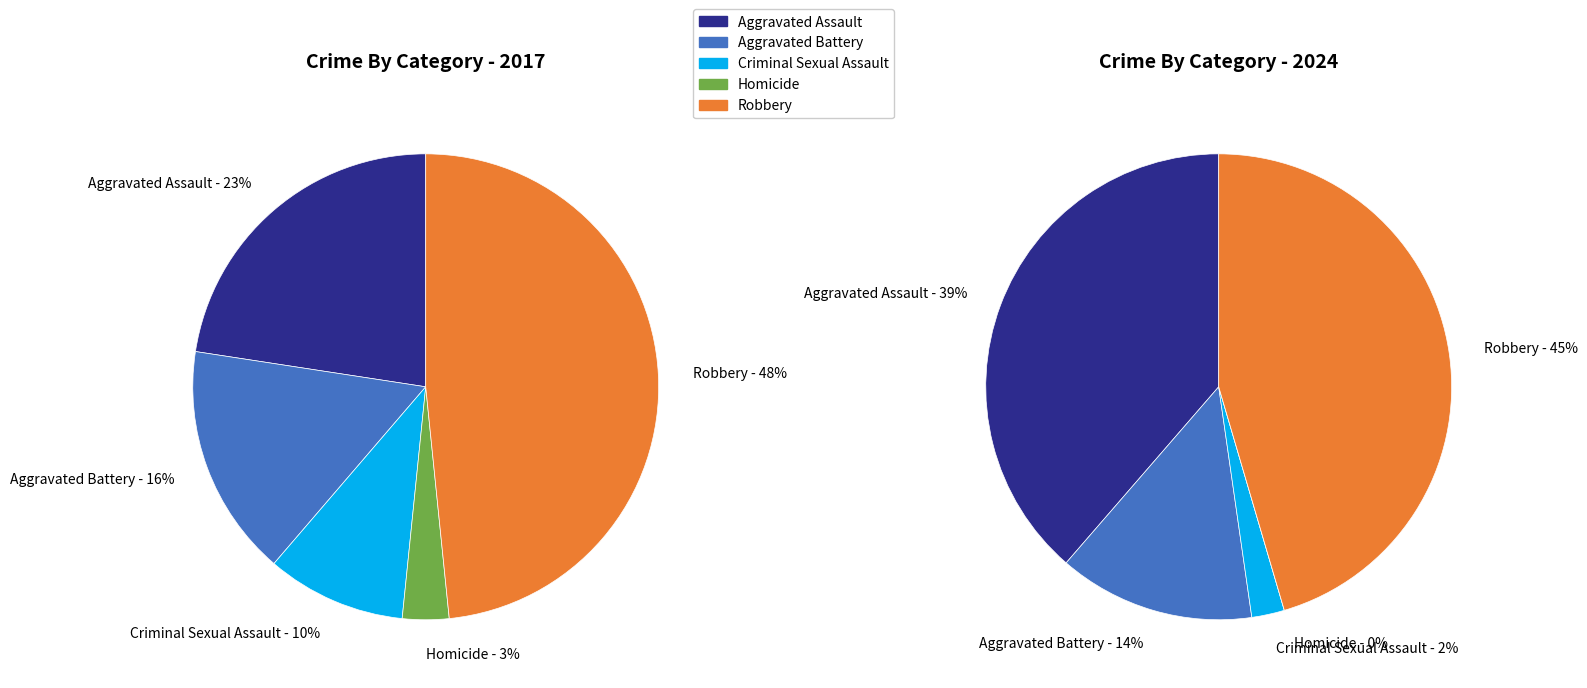

The 3 slice represents 0% of the pie. True or false?

True